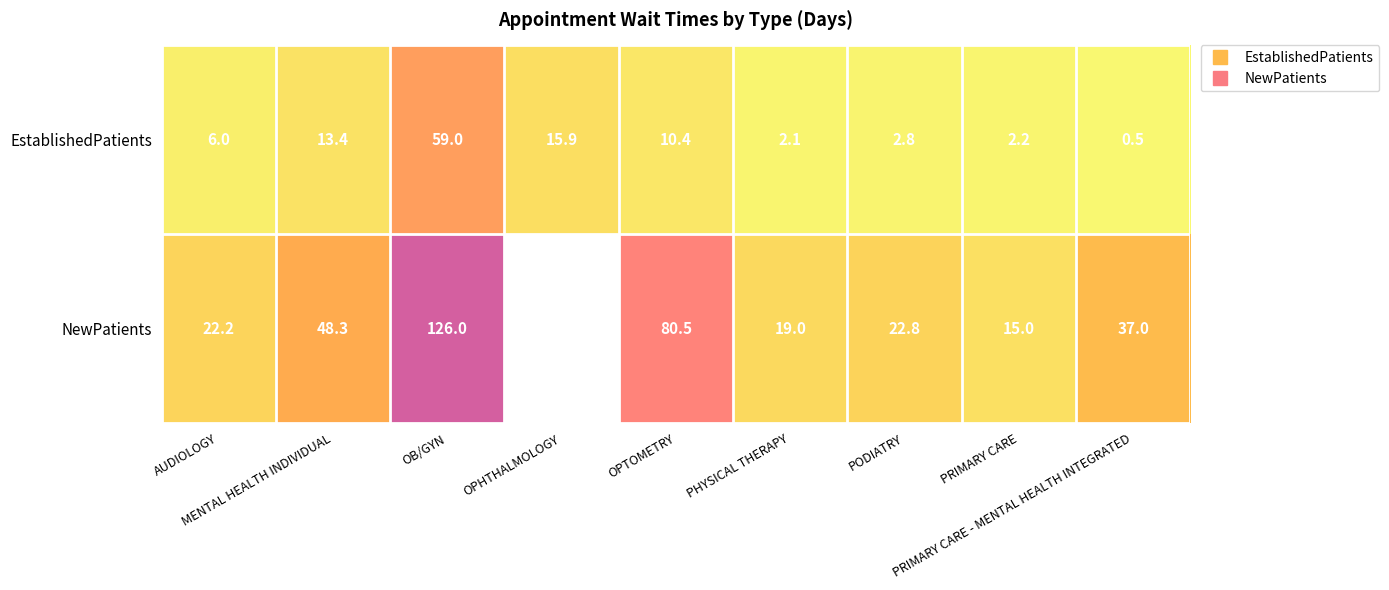

What is the greatest value displayed?

126.0